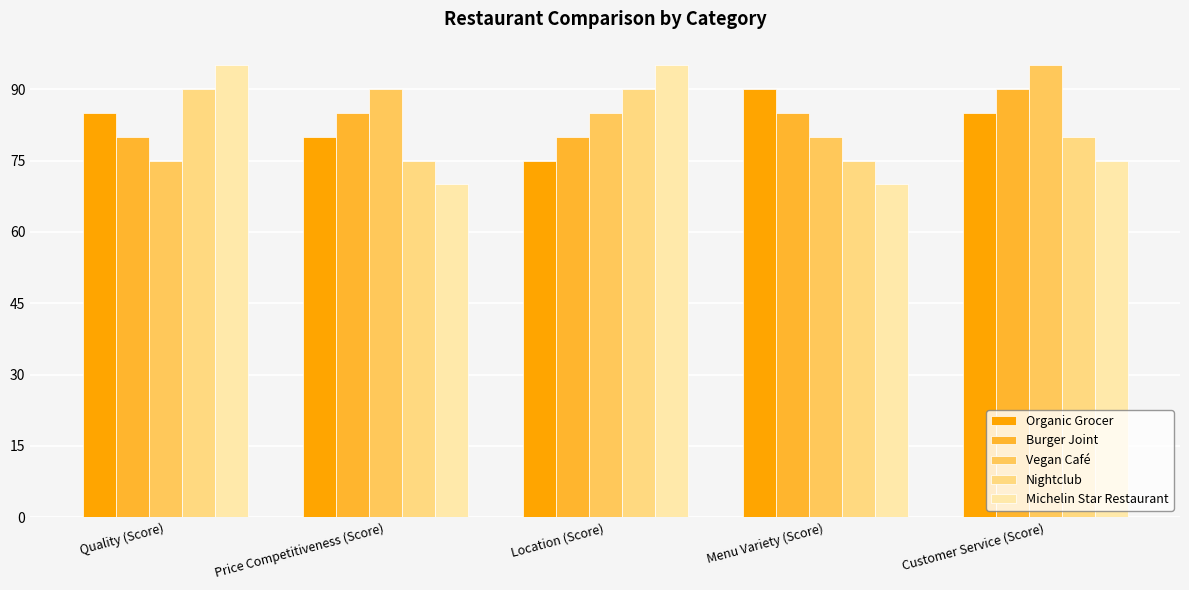

What is the value of the Michelin Star Restaurant bar at the 4th from the left?

70